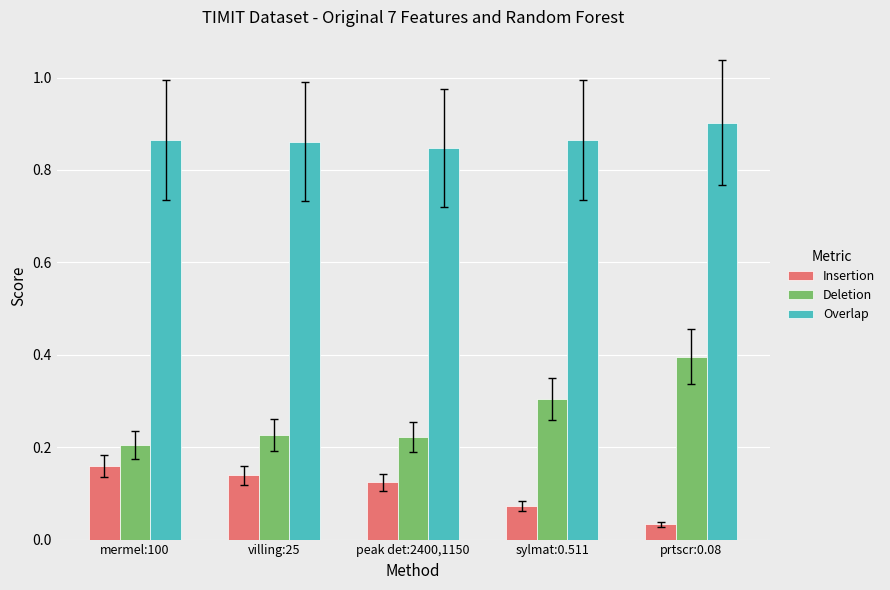

At which category does the chart reach its peak across all series?

prtscr:0.08